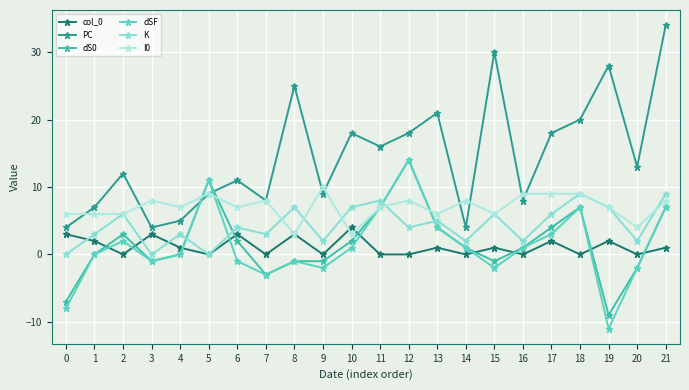

Reading right to left, extract all data points from this chart.

col_0: 21=1	20=0	19=2	18=0	17=2	16=0	15=1	14=0	13=1	12=0	11=0	10=4	9=0	8=3	7=0	6=3	5=0	4=1	3=3	2=0	1=2	0=3
PC: 21=34	20=13	19=28	18=20	17=18	16=8	15=30	14=4	13=21	12=18	11=16	10=18	9=9	8=25	7=8	6=11	5=9	4=5	3=4	2=12	1=7	0=4
dS0: 21=7	20=-2	19=-9	18=7	17=4	16=1	15=-1	14=1	13=4	12=14	11=7	10=2	9=-1	8=-1	7=-3	6=2	5=11	4=0	3=-1	2=3	1=0	0=-7
dSF: 21=7	20=-2	19=-11	18=7	17=3	16=1	15=-2	14=1	13=4	12=14	11=7	10=1	9=-2	8=-1	7=-3	6=-1	5=11	4=0	3=-1	2=2	1=0	0=-8
K: 21=9	20=2	19=7	18=9	17=6	16=2	15=6	14=2	13=5	12=4	11=8	10=7	9=2	8=7	7=3	6=4	5=0	4=3	3=0	2=6	1=3	0=0
I0: 21=8	20=4	19=7	18=9	17=9	16=9	15=6	14=8	13=6	12=8	11=7	10=3	9=10	8=3	7=8	6=7	5=9	4=7	3=8	2=6	1=6	0=6